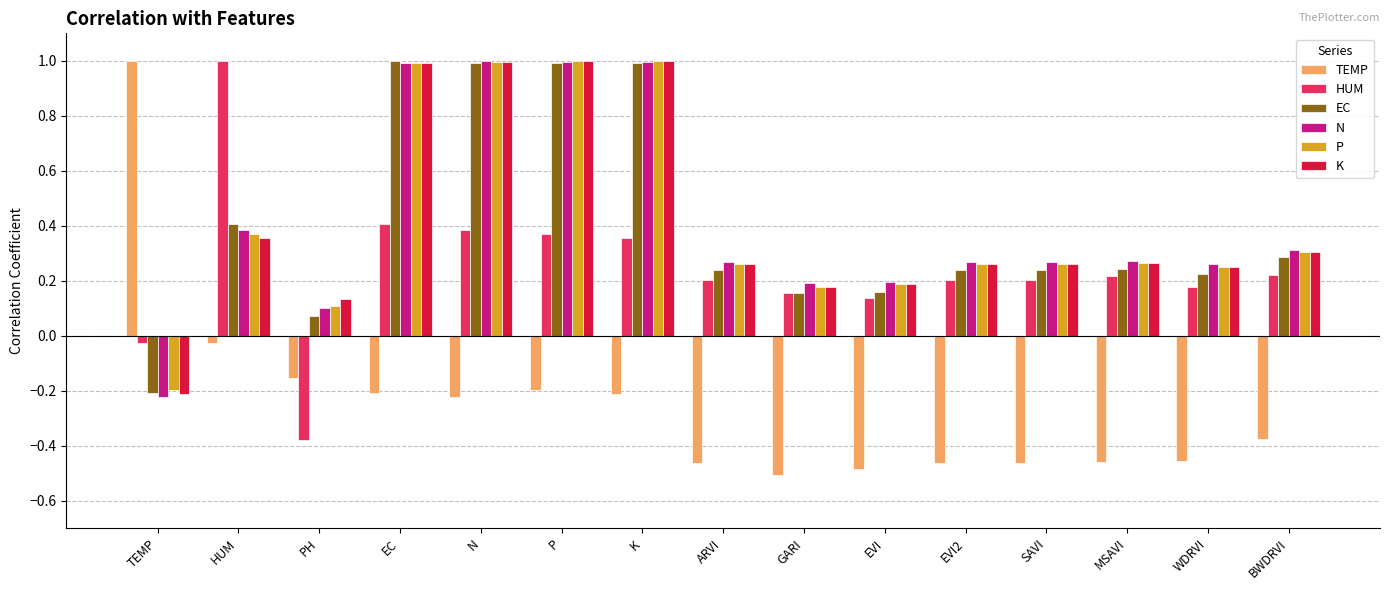

What is the sum of the K values at SAVI and EC?

1.3